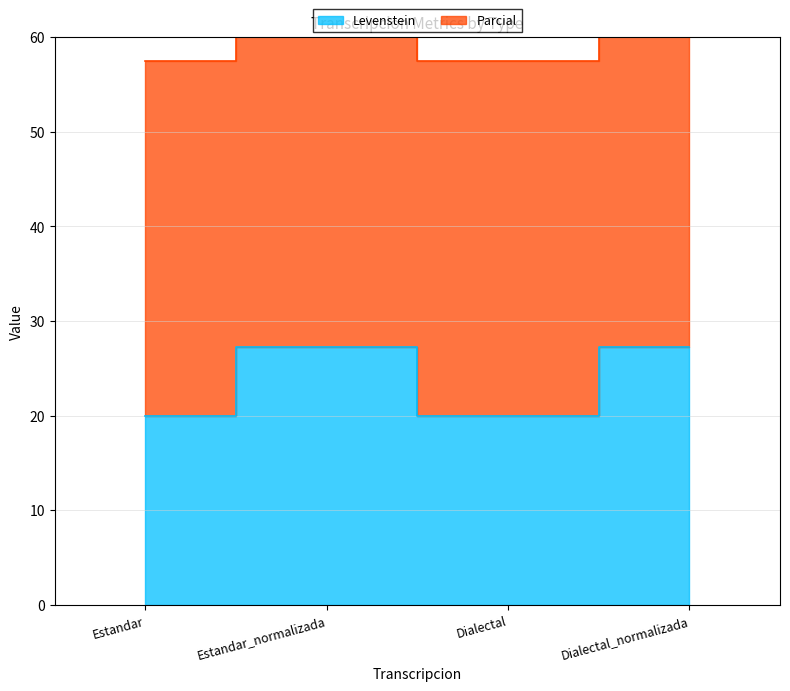

Reading left to right, what are all the values shown in this chart?

Levenstein: 20.0	27.3	20.0	27.3
Parcial: 57.5	77.3	57.5	77.3